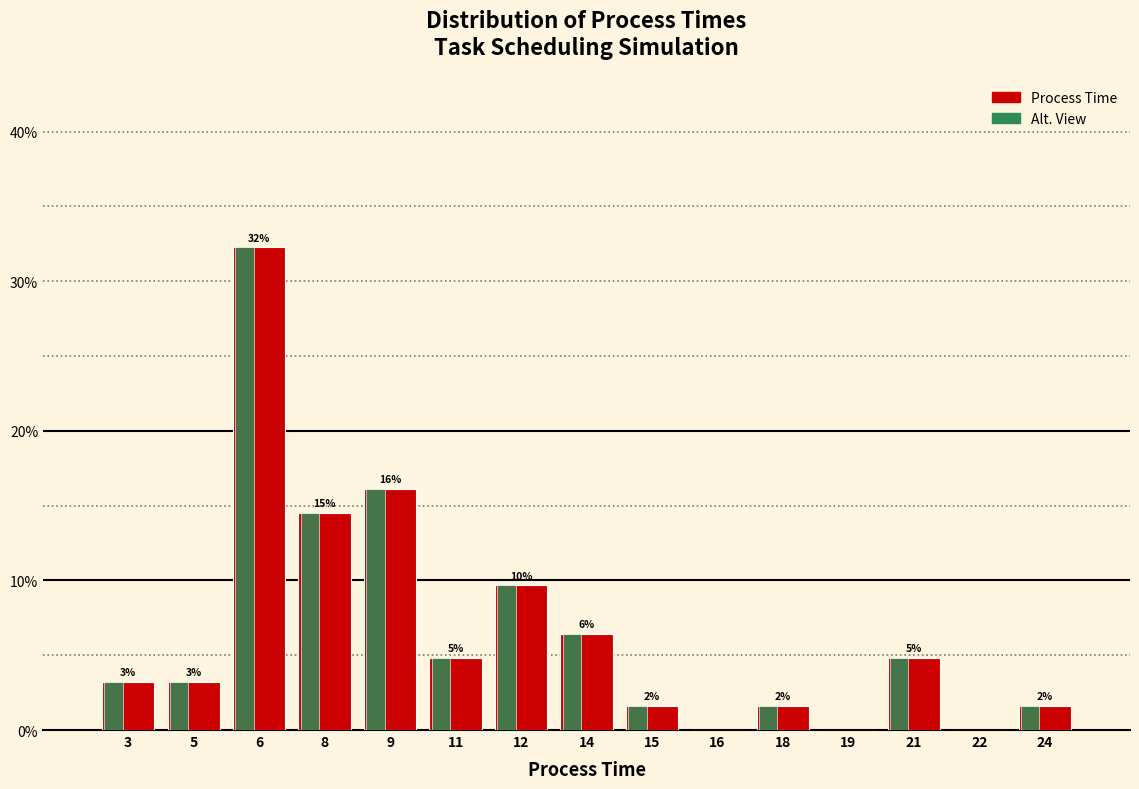

Which label corresponds to the largest value in the chart?

6